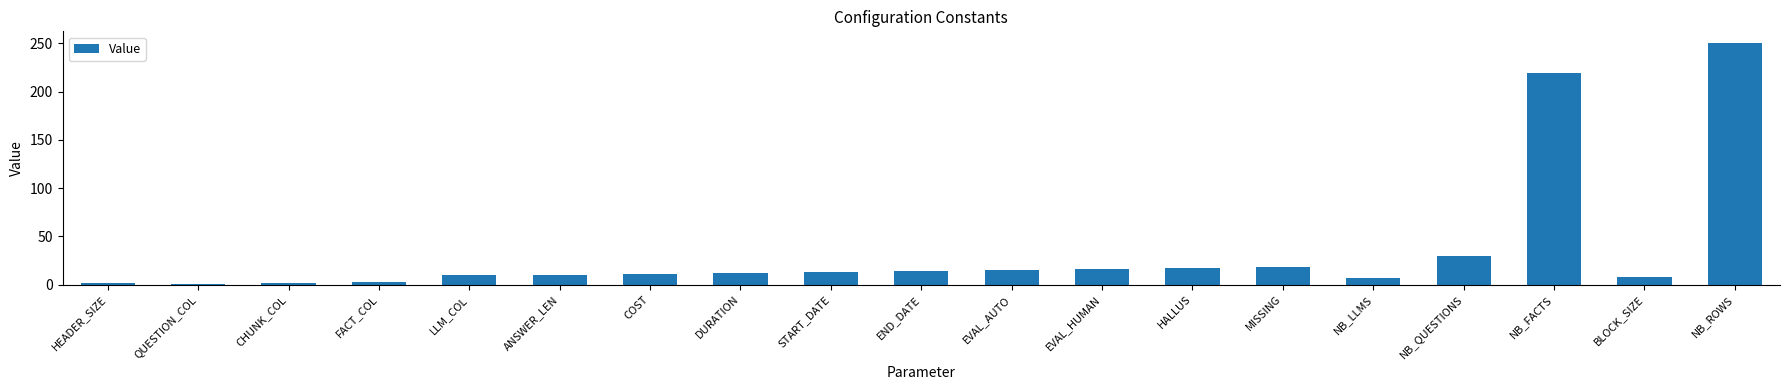

Is it true that the value at ANSWER_LEN is 10?

True